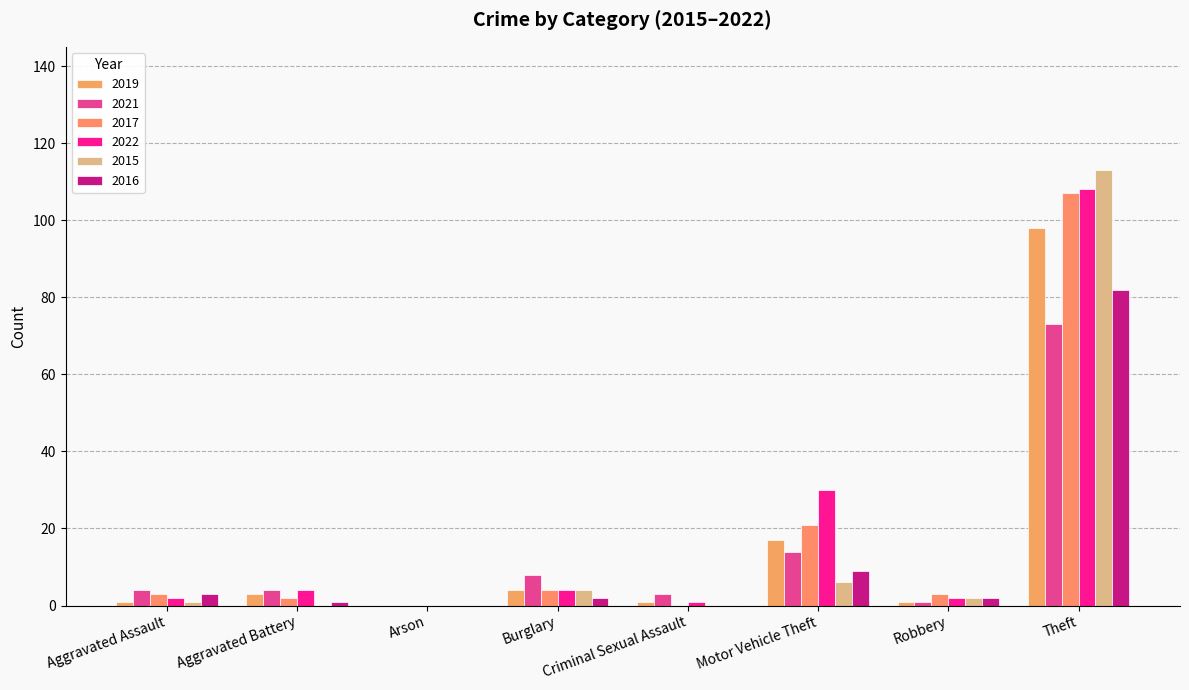

Is it true that 2015 equals 3 at Motor Vehicle Theft?

False